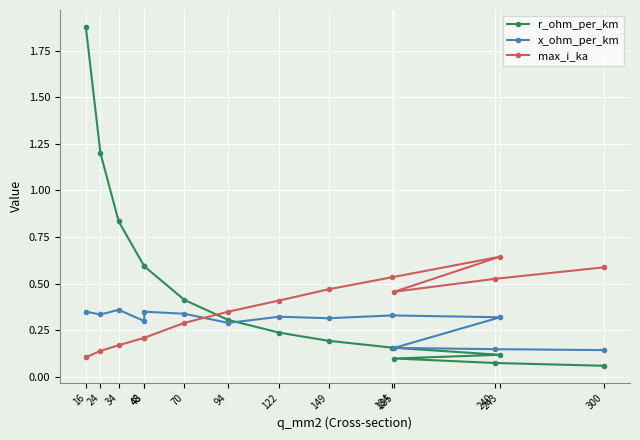

Which label corresponds to the smallest value in the chart?

300